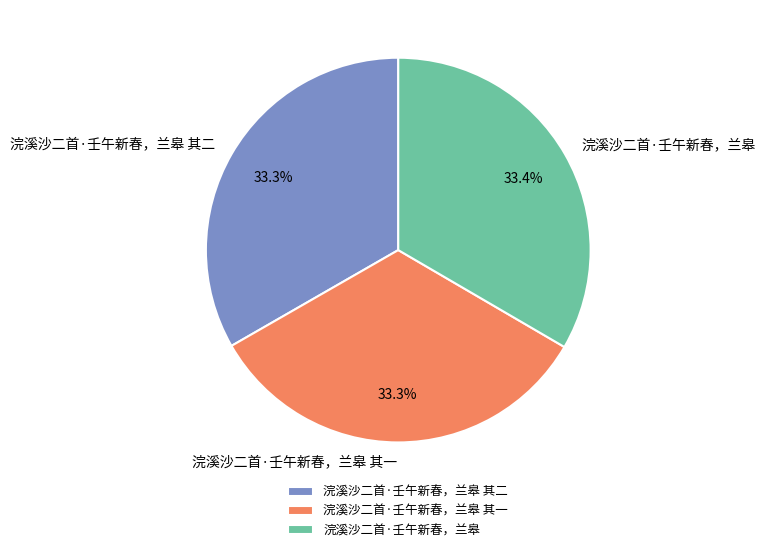

What percentage is NOT represented by 浣溪沙二首·壬午新春，兰皋 其一?

66.7%